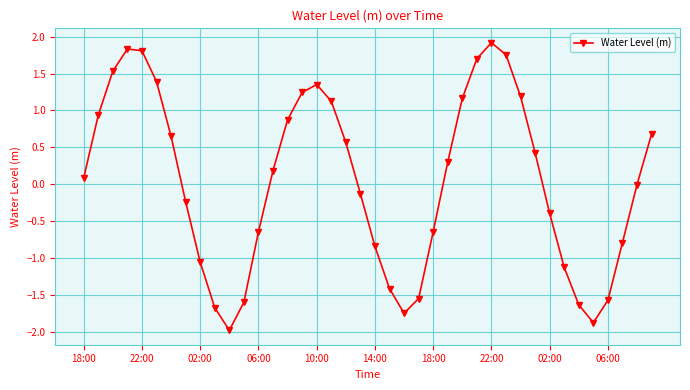

How many interior local valleys (lower than both neighbors) does the data have?

3